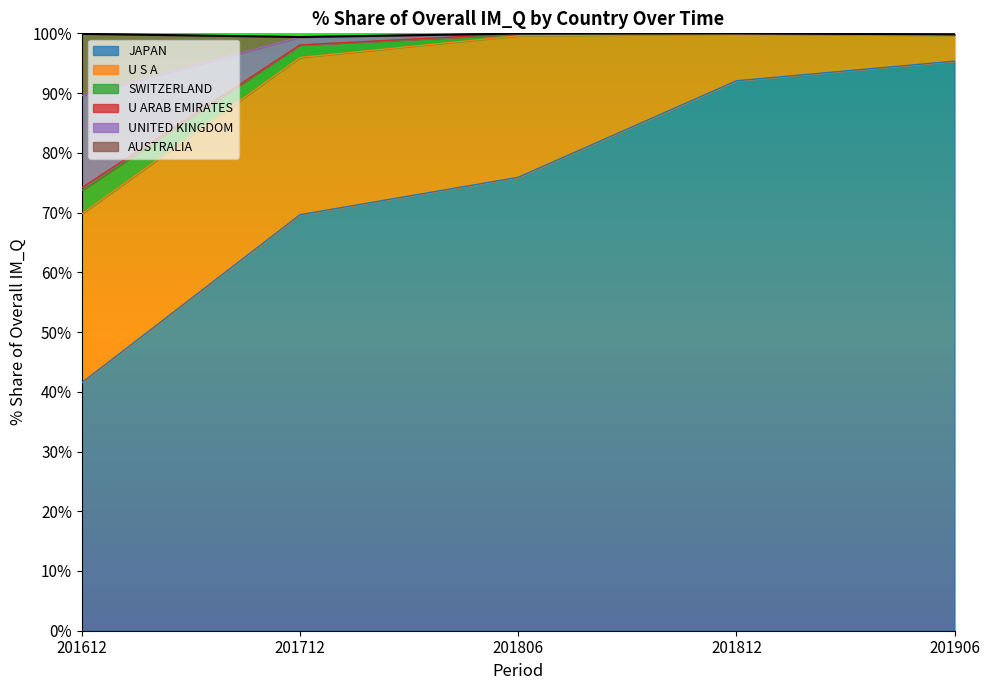

What is the highest value of the JAPAN series?

95.3